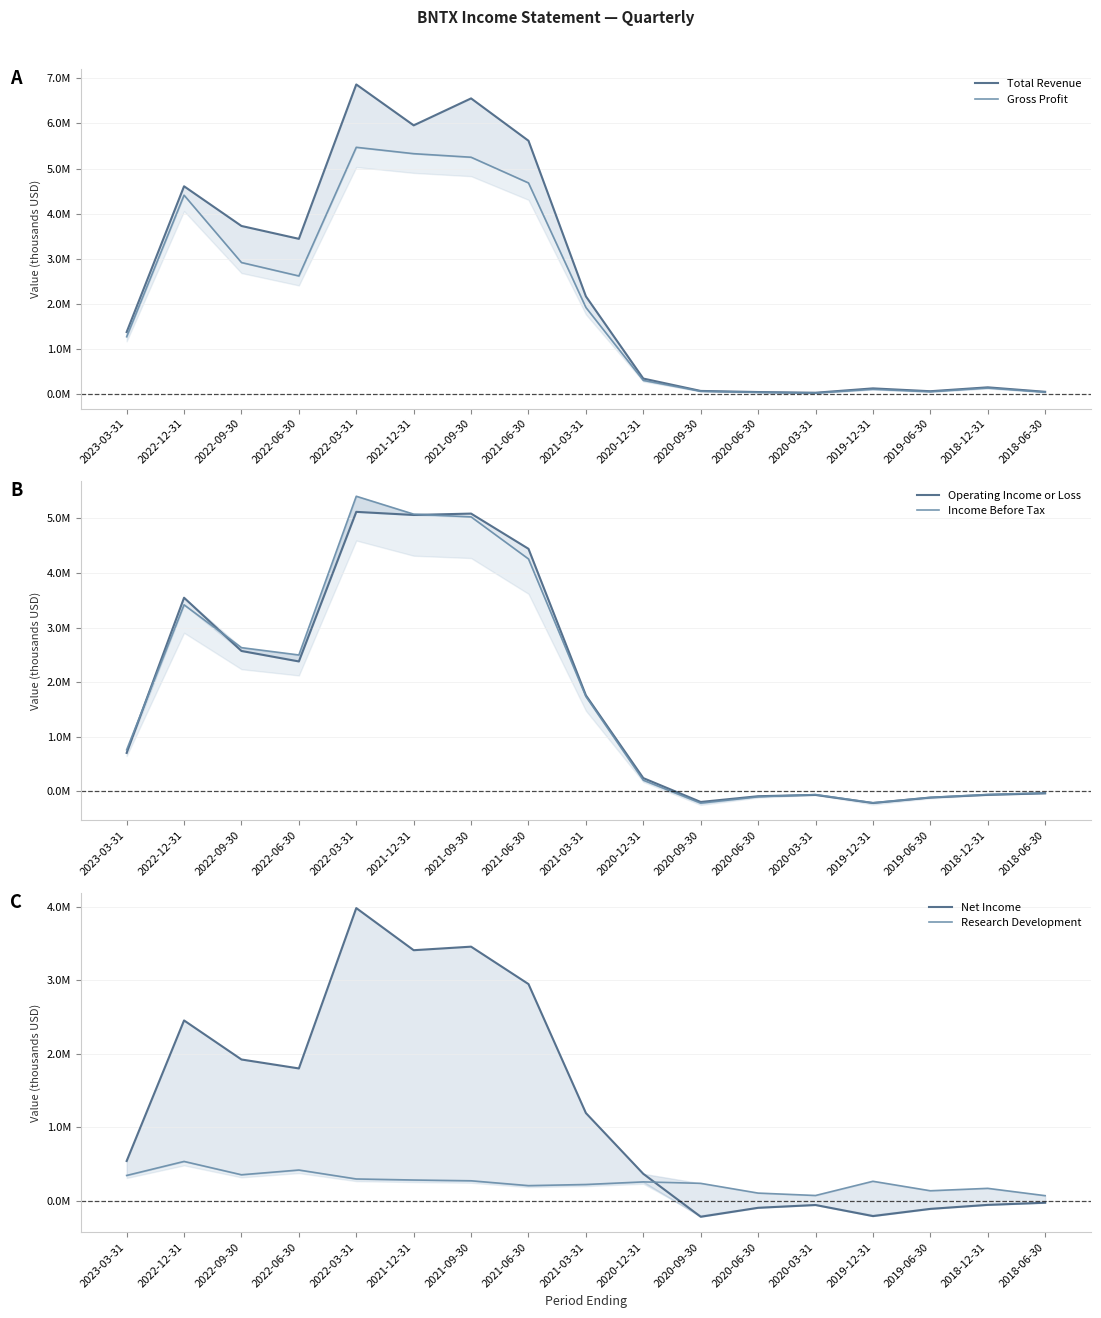

Which series ends up on top after the final intersection of Net Income and Total Revenue?

Total Revenue